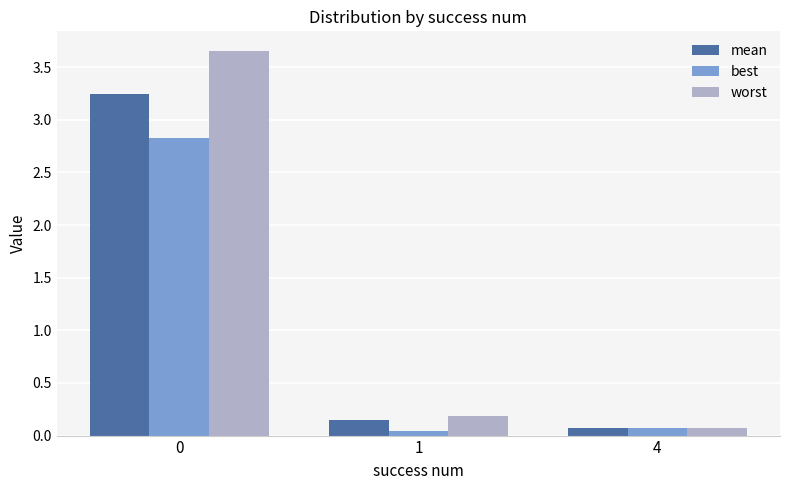

Which series changed the most between 1 and 4?

worst